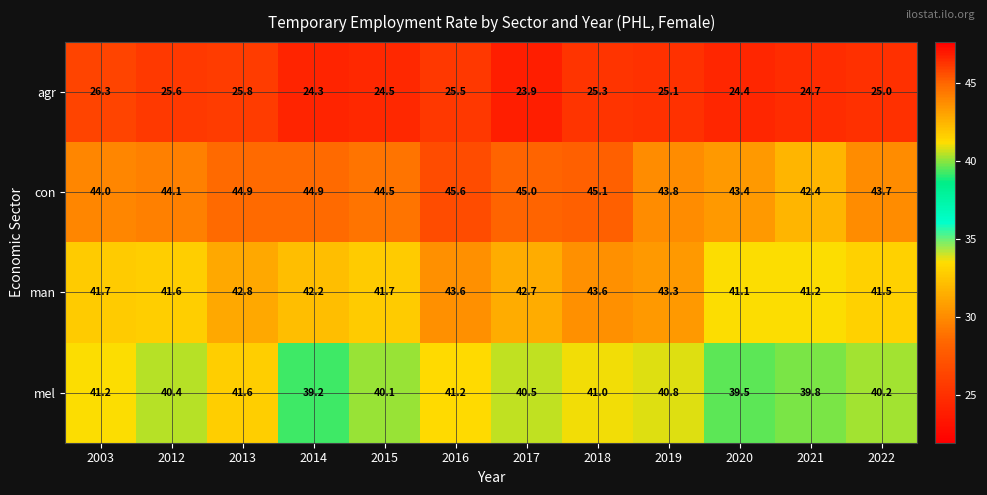

Which category has the highest value across all series?

2016